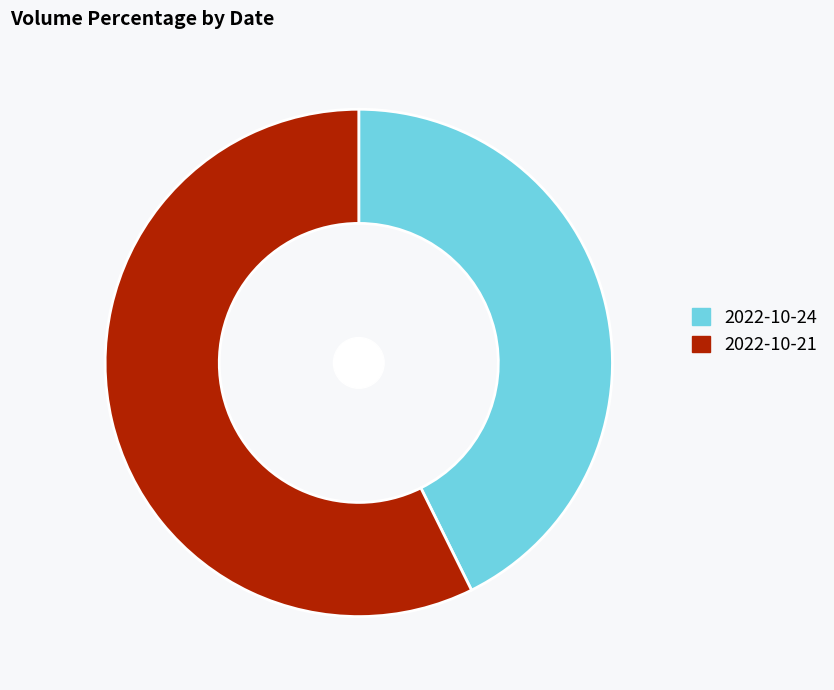

Combined, do 2022-10-24 and 2022-10-21 account for over 50%?

Yes